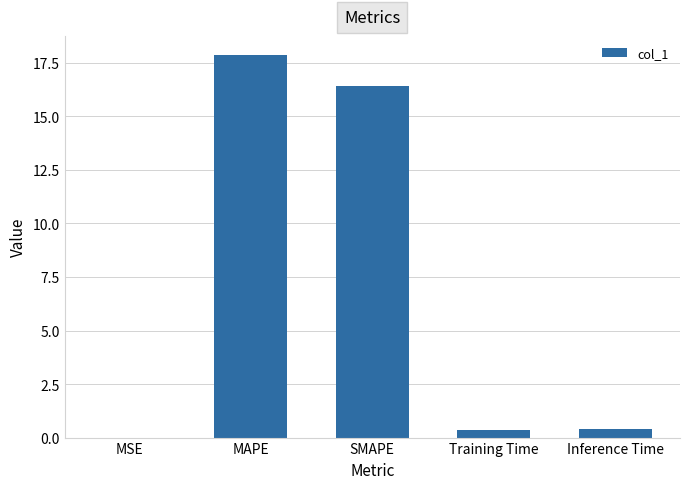

The chart shows a value of 16.4 at SMAPE. True or false?

True